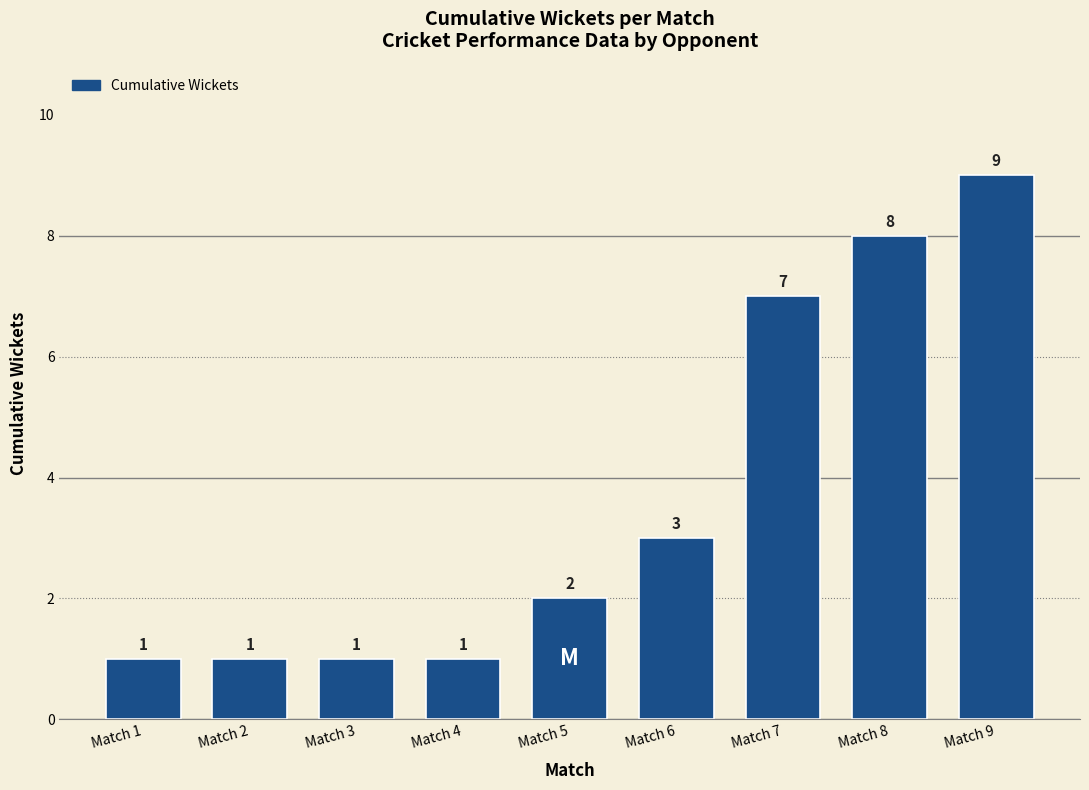

Are the bars grouped side by side (vs. stacked)?

No